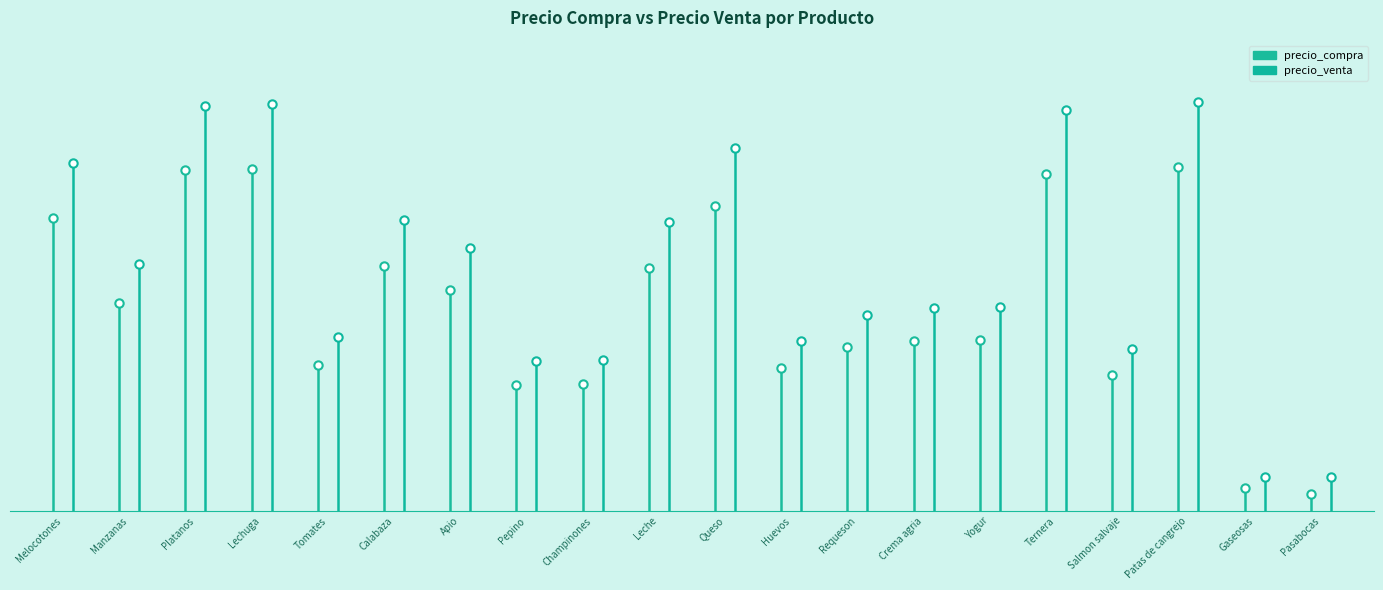

What are all the series names shown in the legend?

precio_compra, precio_venta